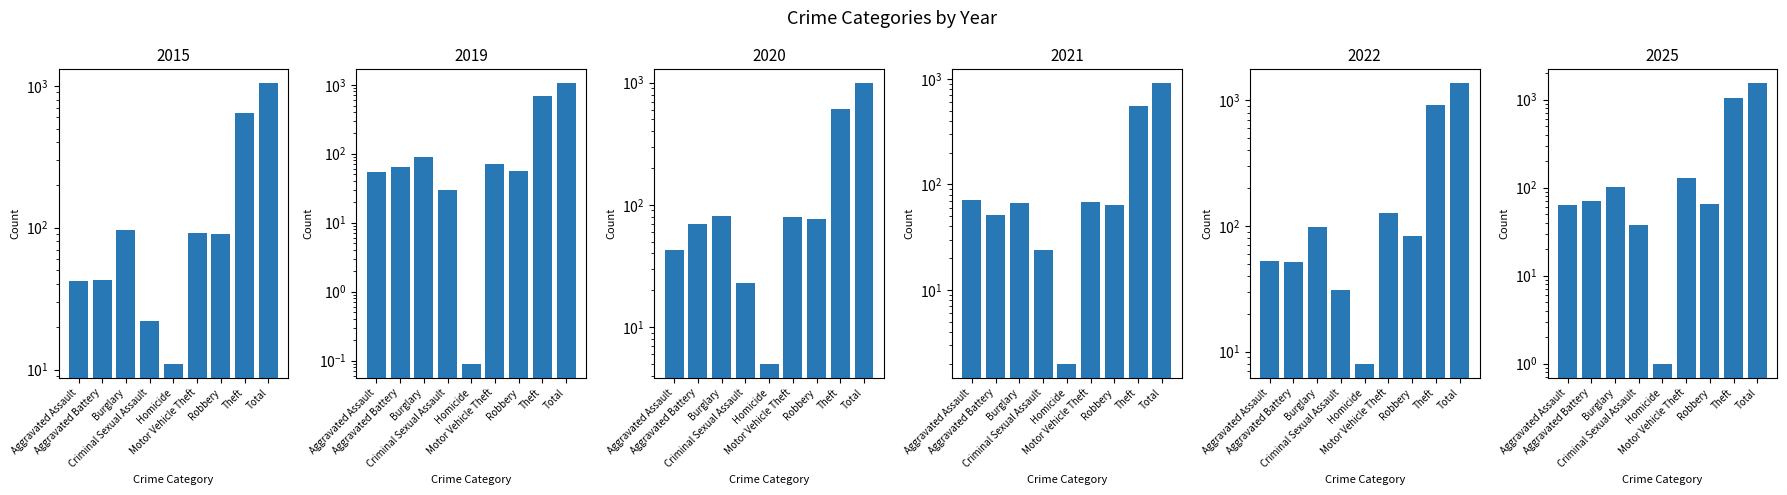

What is the difference between the 2019 values at Homicide and Total?

1047.9